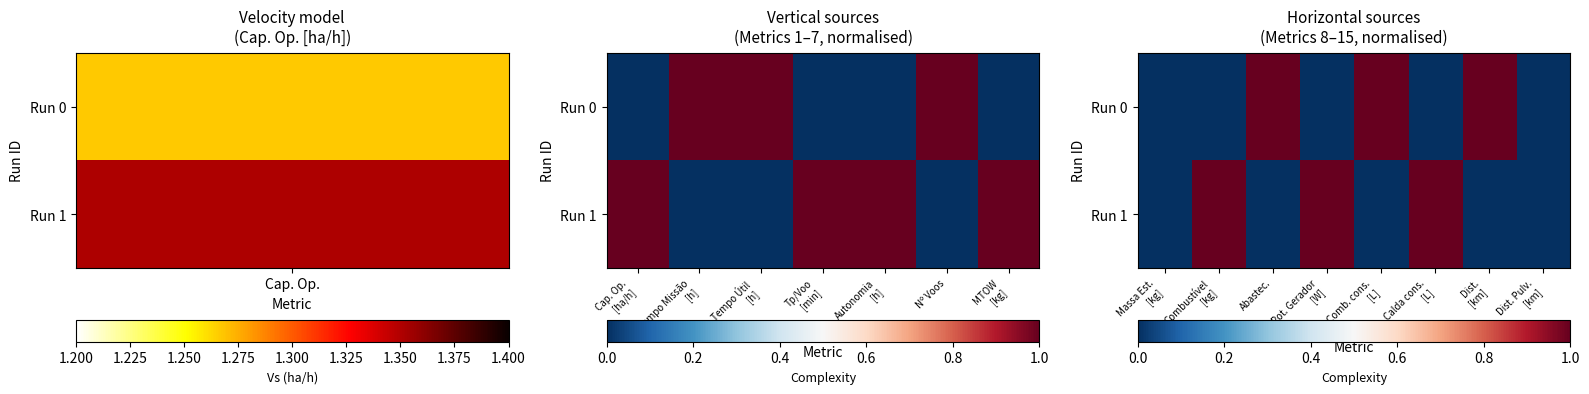

At how many categories does at least one series exceed 0?

6